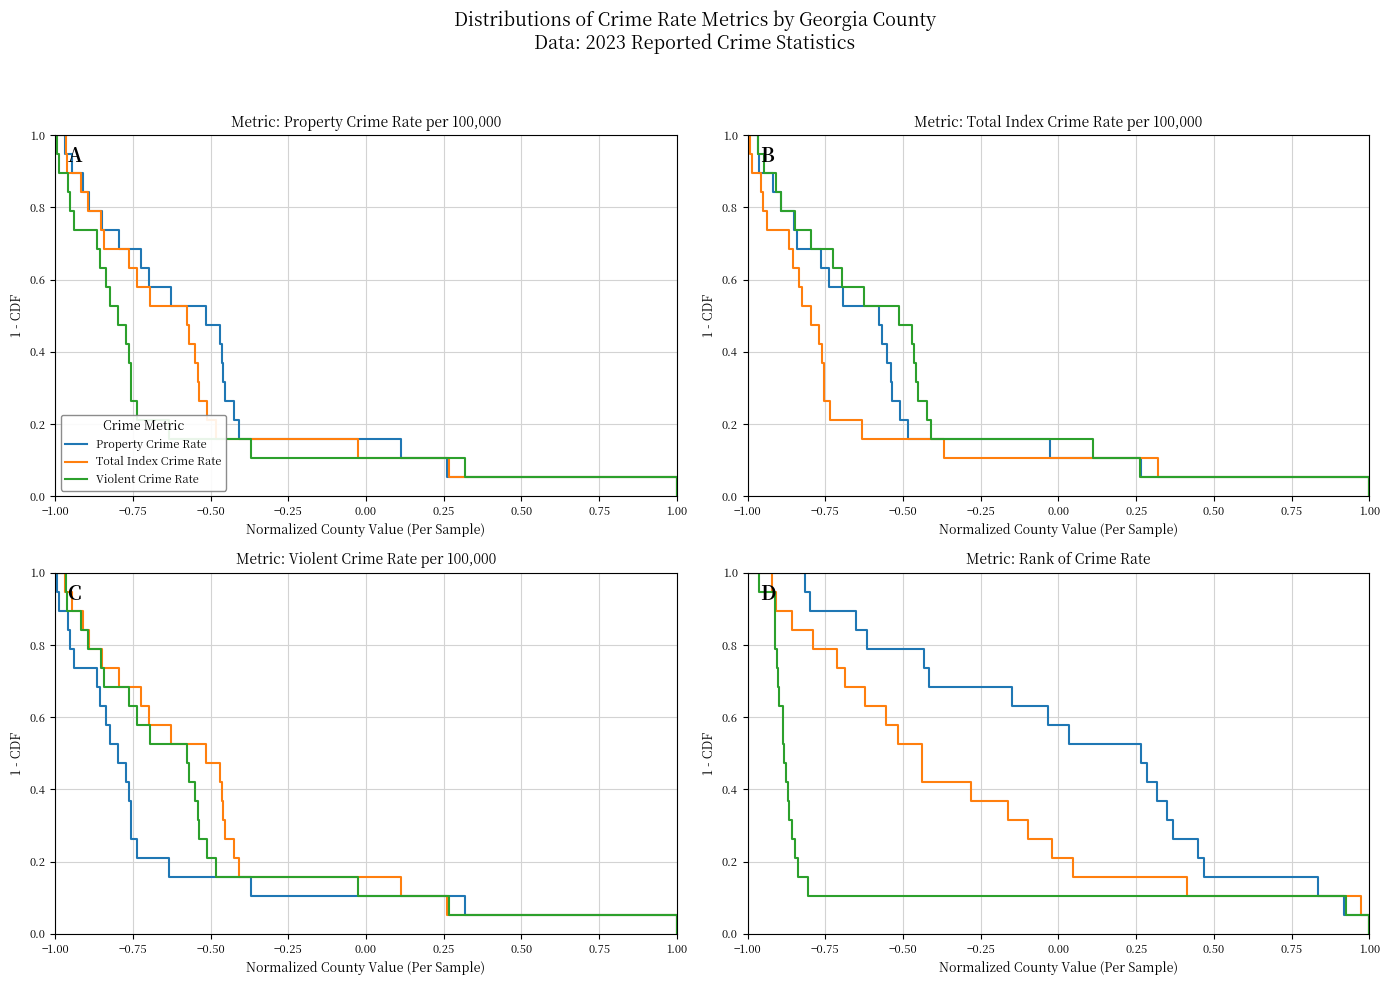

What is the value of the Total Index Crime Rate point at the 9th from the left?

0.6